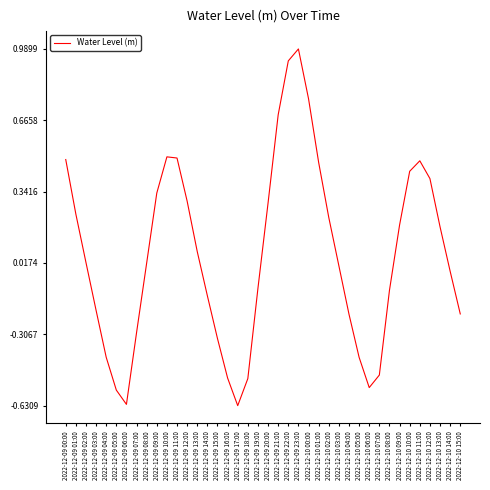

Count the number of categories in the chart.

40